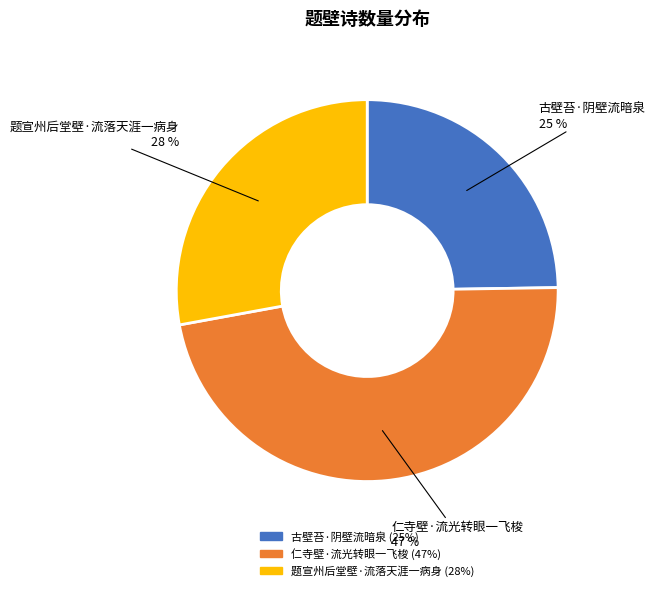

Do 仁寺壁·流光转眼一飞梭 and 题宣州后堂壁·流落天涯一病身 together represent more than half of the pie?

Yes